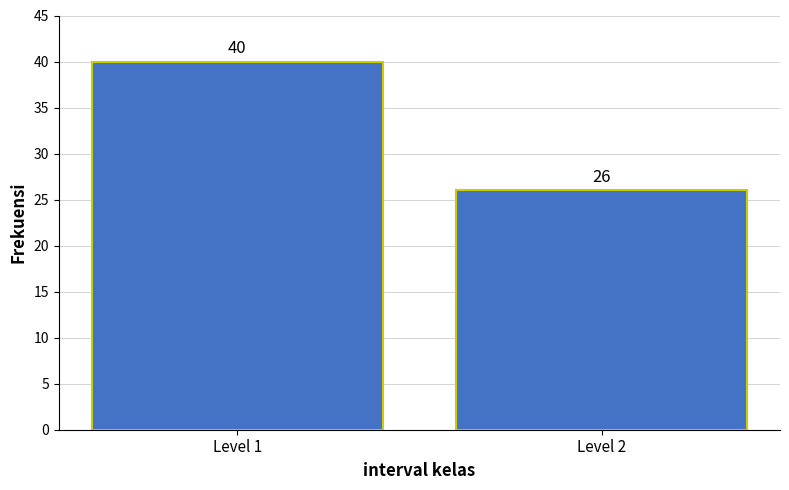

Reading left to right, list all the values displayed in this chart.

Level 1=40	Level 2=26